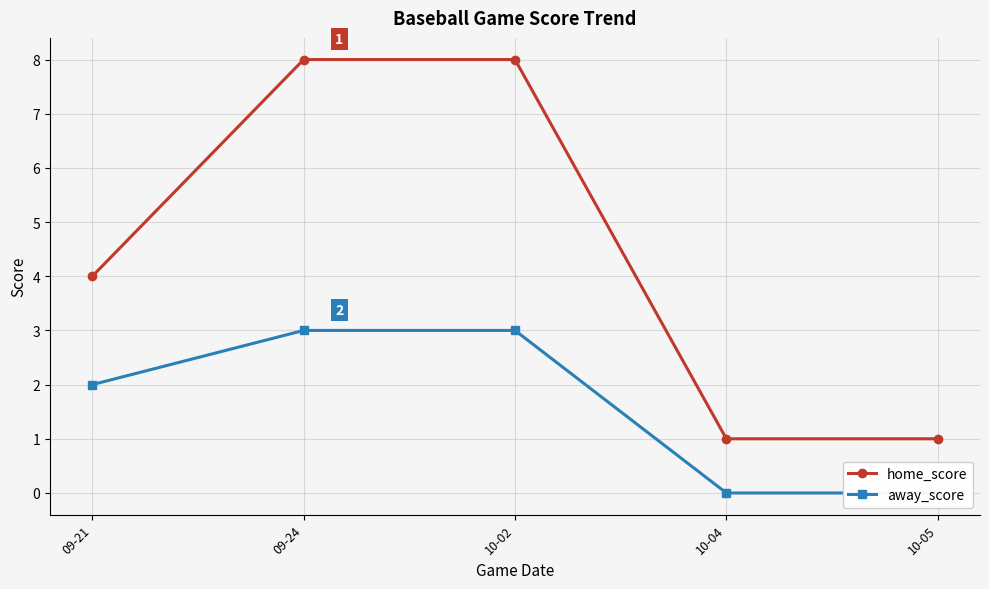

What is the sum of all away_score values?

8